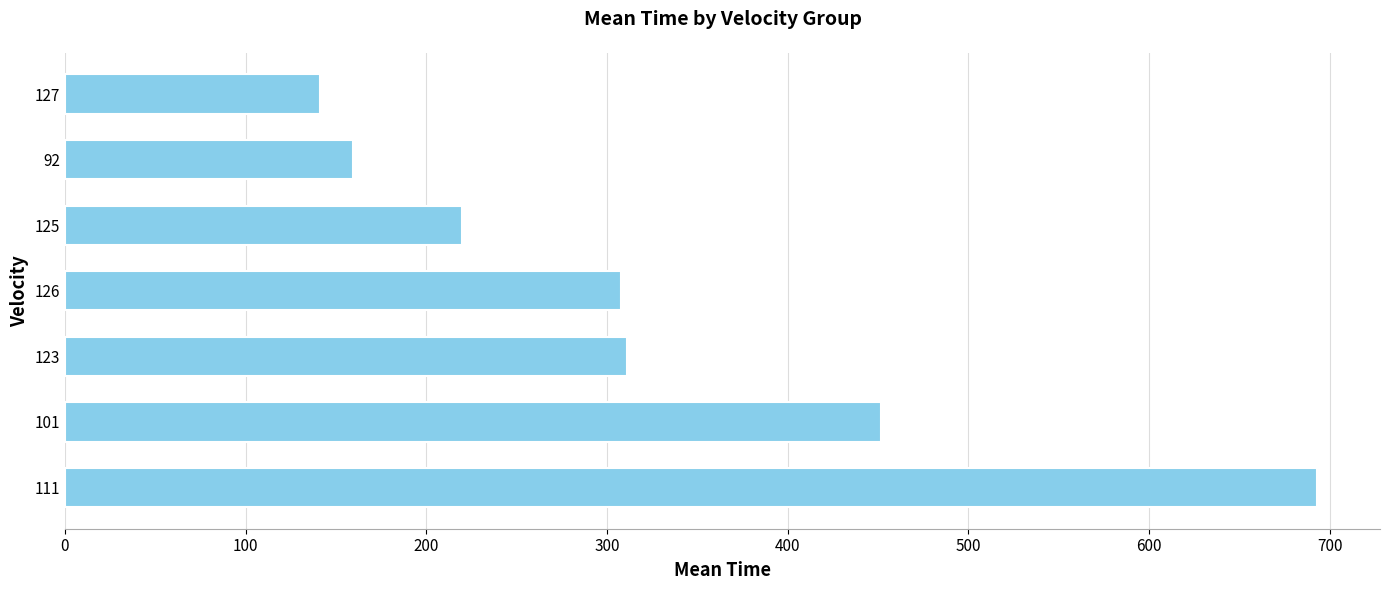

Where is the data nearest to the value 417?

101